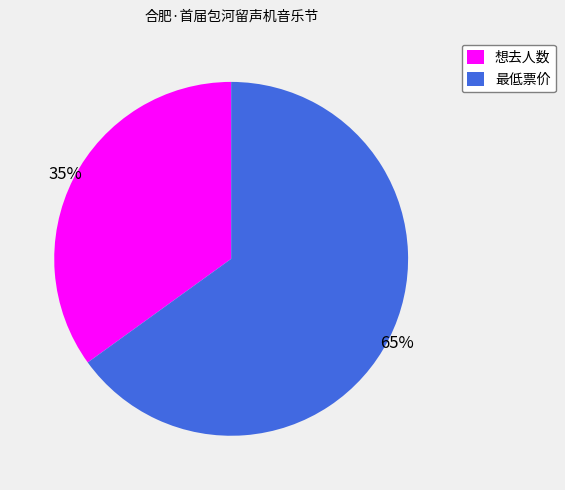

What percentage is the 想去人数 slice, to the nearest percent?

35%